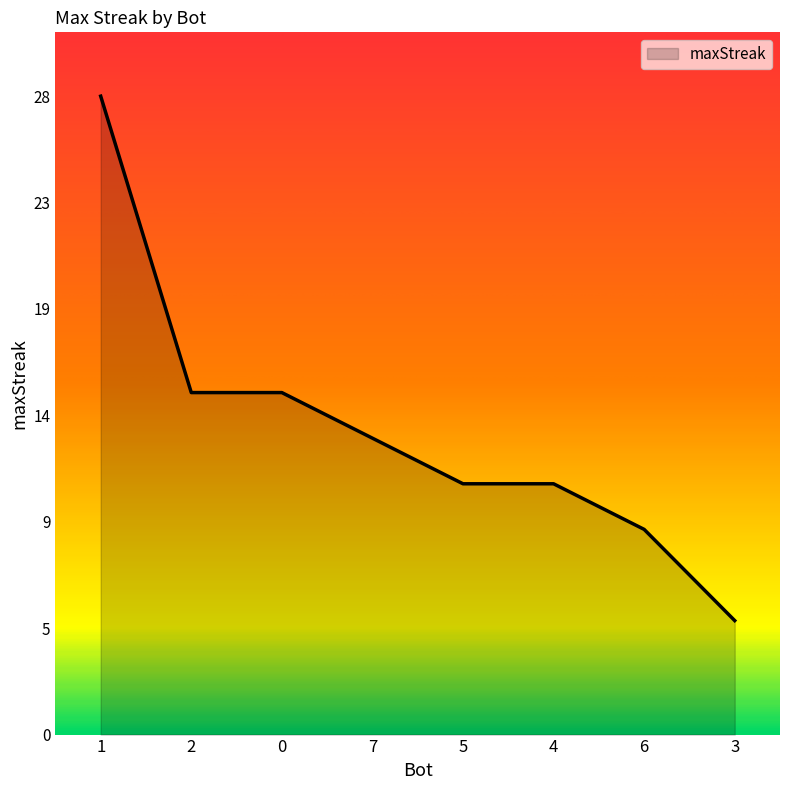

Is this an area chart (filled region under the line)?

Yes